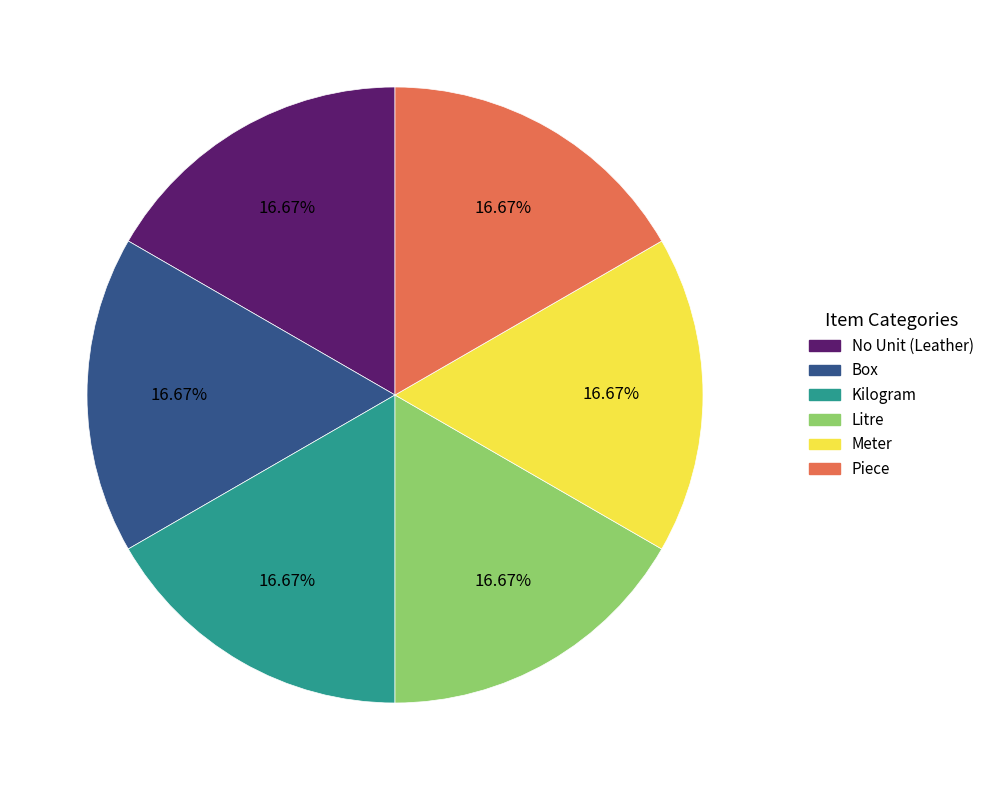

Approximately how many times larger is the value at Kilogram compared to No Unit (Leather)?

1.0